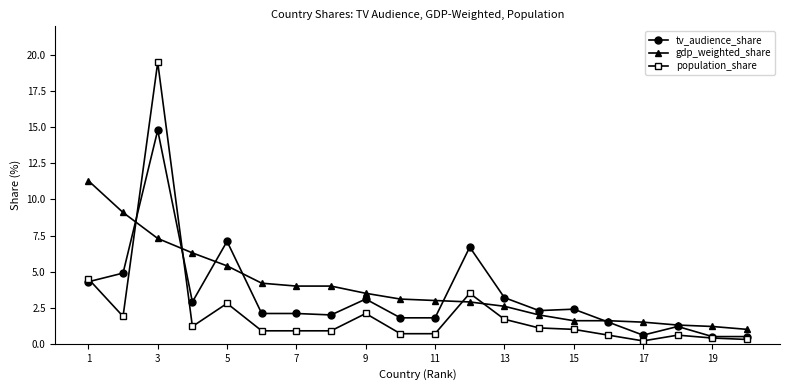

How many times do population_share and gdp_weighted_share cross each other?

4